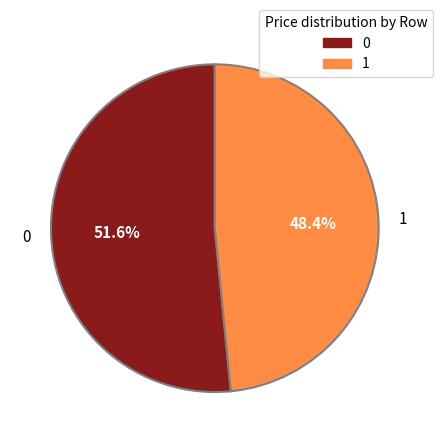

Rank the categories by value from highest to lowest.

0, 1